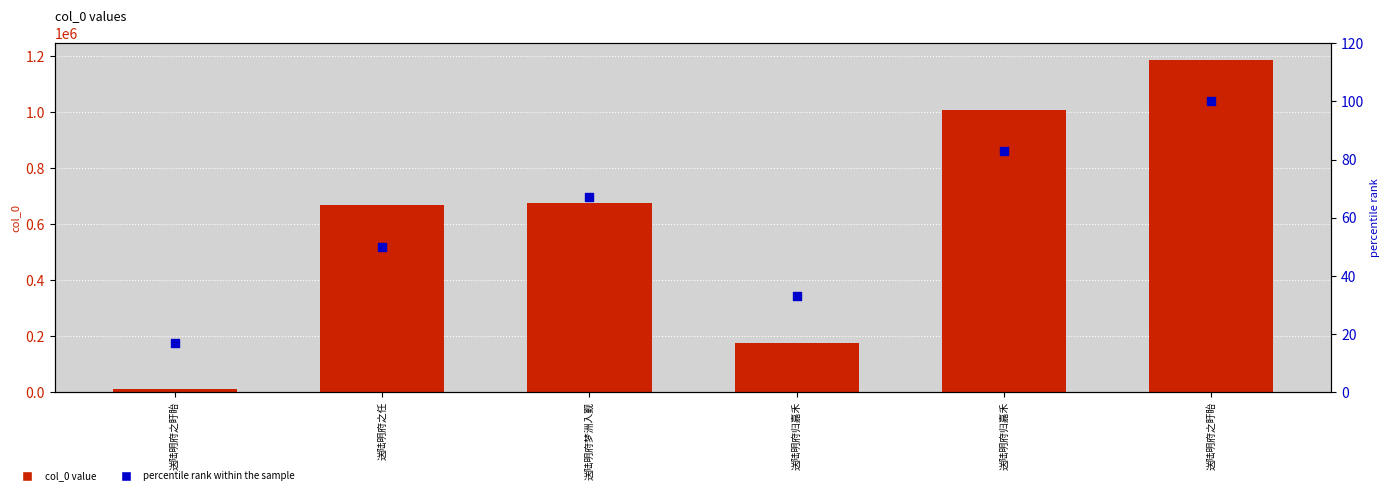

At which category is the sum across all series the highest?

送陆明府之盱眙